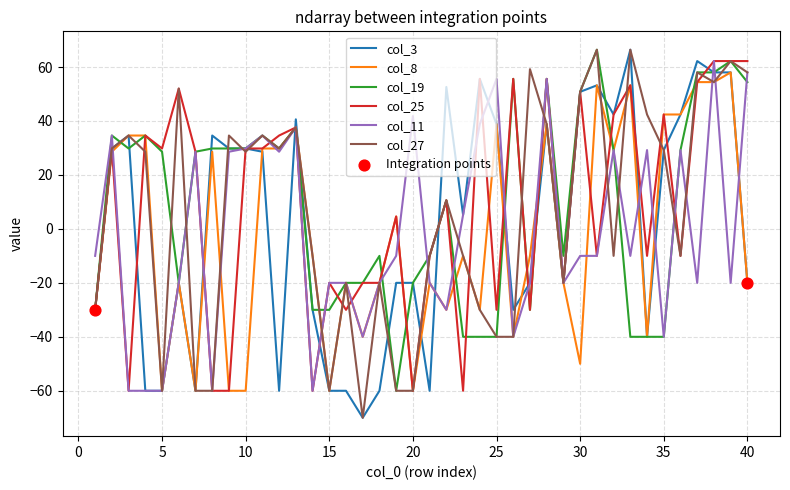

What is the maximum value for col_25?

62.2